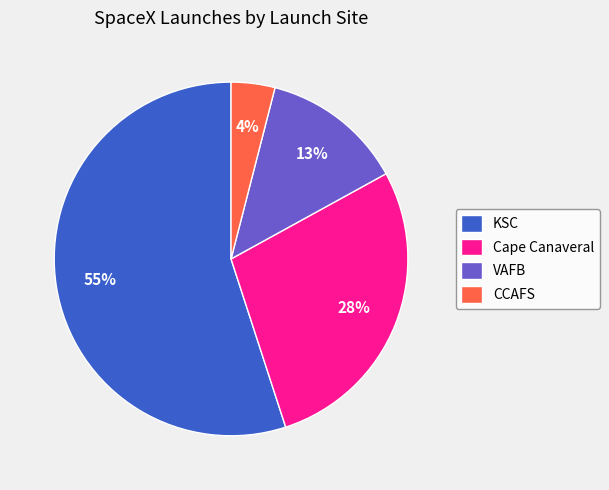

Rank the categories by value from lowest to highest.

CCAFS, VAFB, Cape Canaveral, KSC